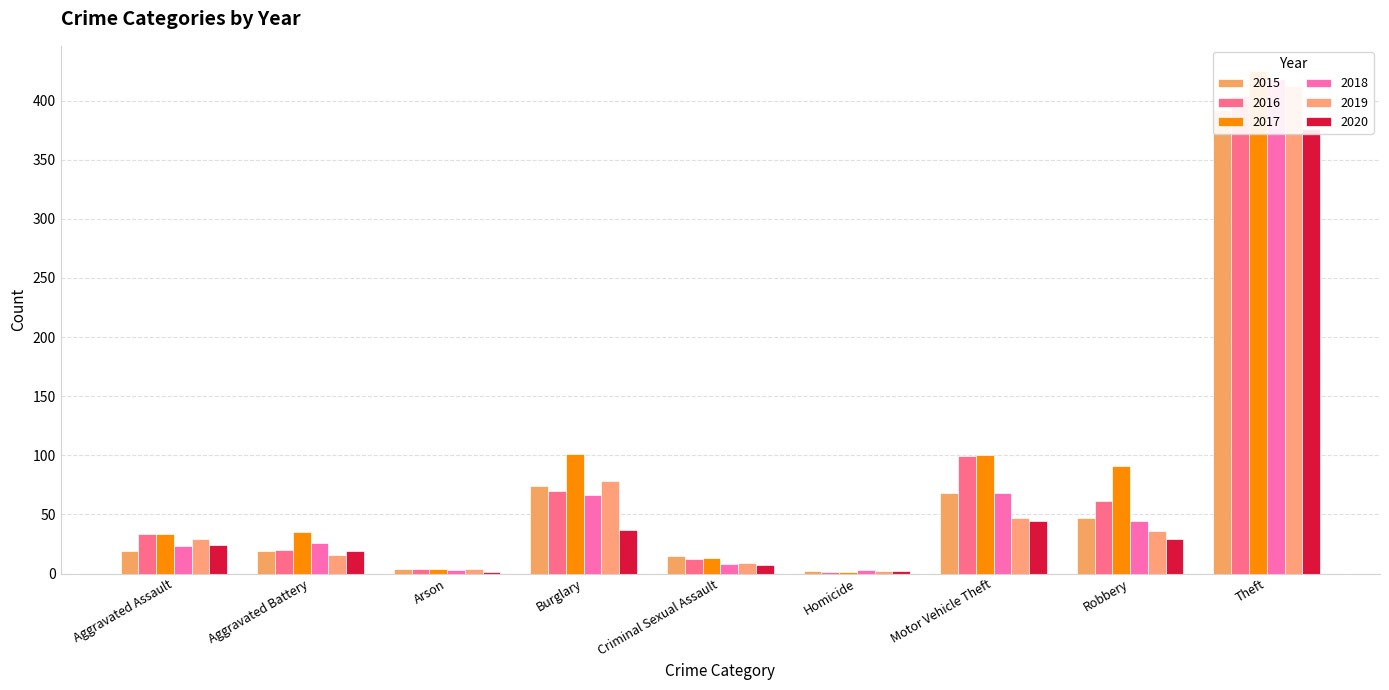

What is the difference between the highest and lowest values at Arson?

3